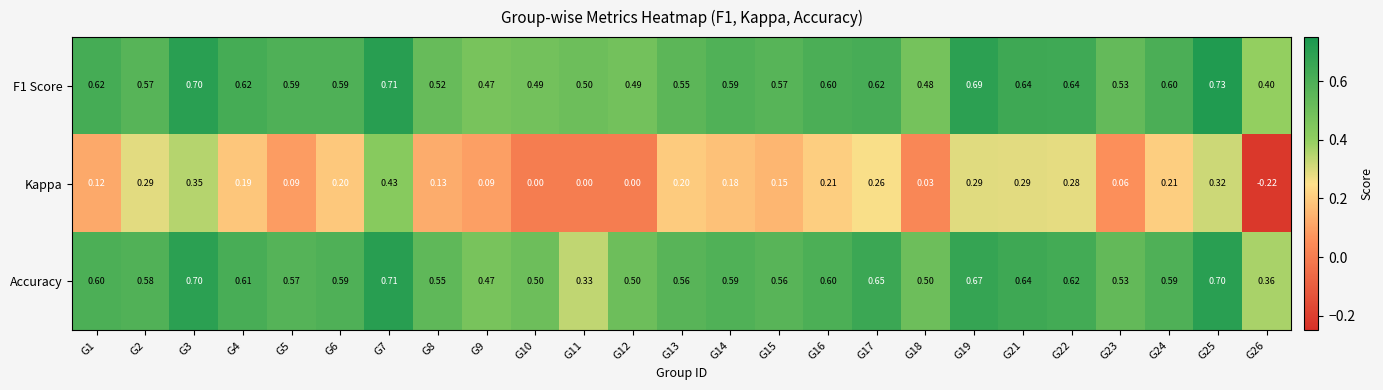

Which series has the widest spread of values?

Kappa